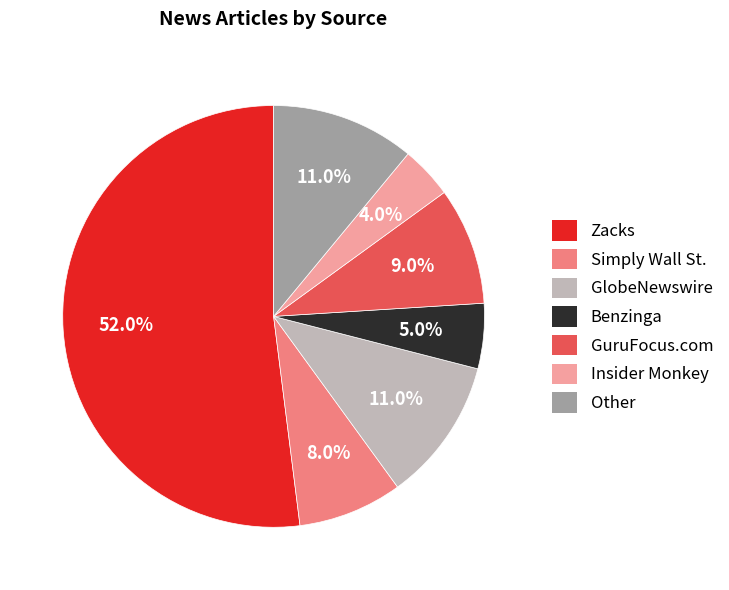

Which slice is the largest?

Zacks